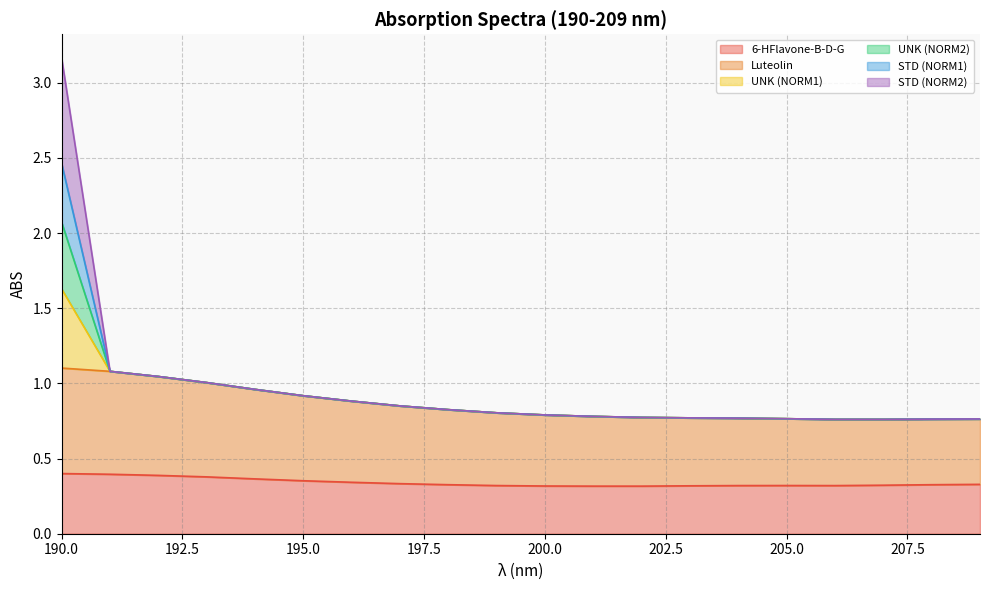

At which category is the sum across all series the highest?

190.0